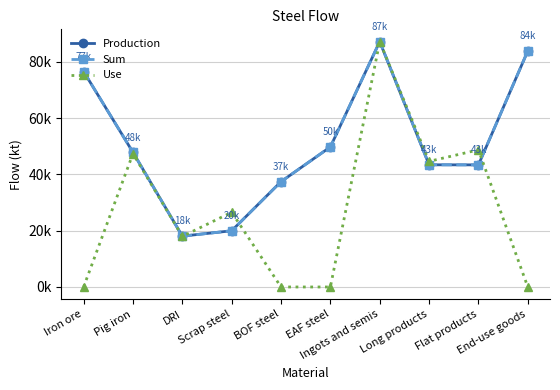

Is the value of Sum at Pig iron greater than the value of Use at DRI?

Yes